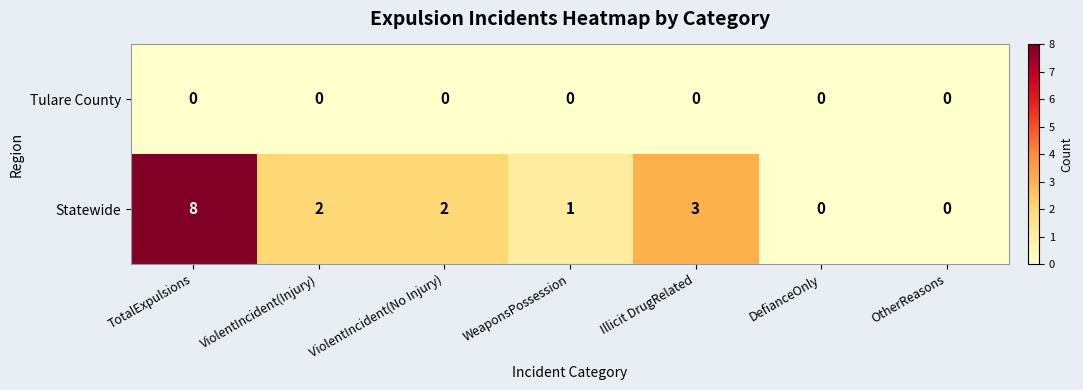

What is the difference between the highest and lowest values at Illicit DrugRelated?

3